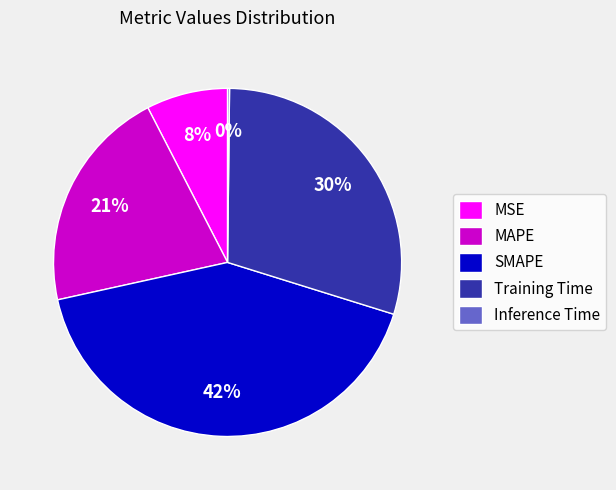

To the nearest percent, what is the difference between the largest and smallest slice percentages?

42%